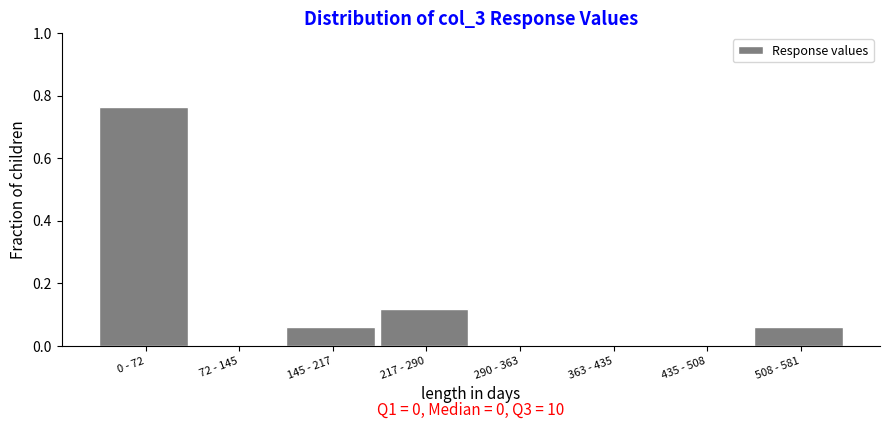

Which label corresponds to the largest value in the chart?

0 - 72